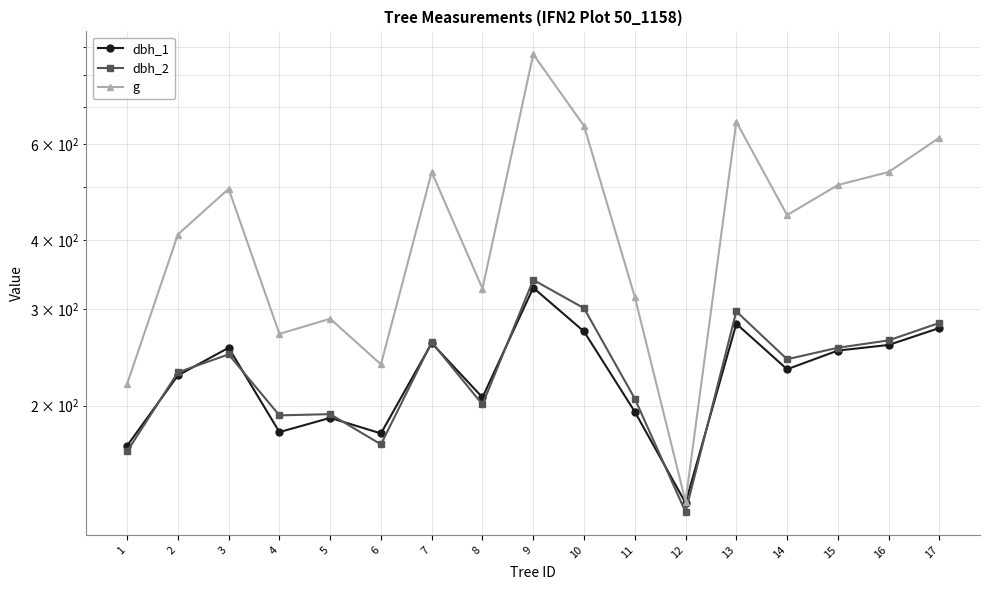

What is the difference between the highest and lowest values at 6?

67.8